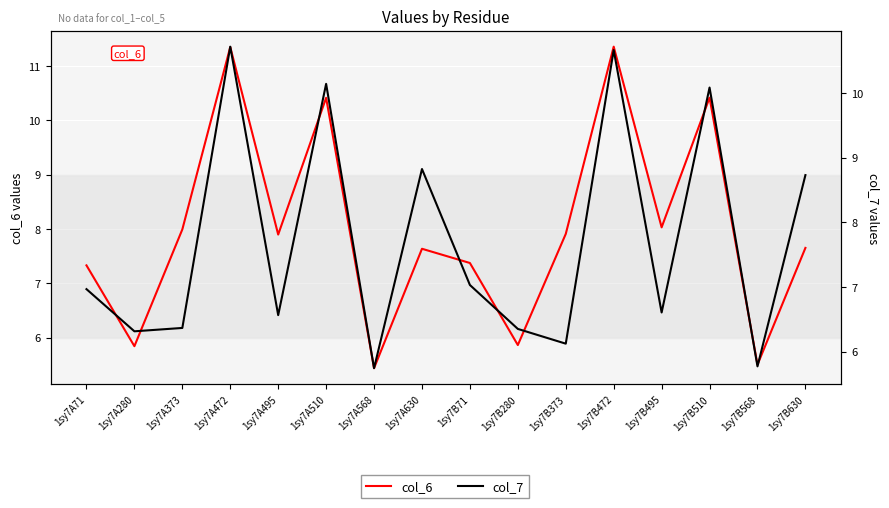

Which series has the largest total across all categories?

col_6